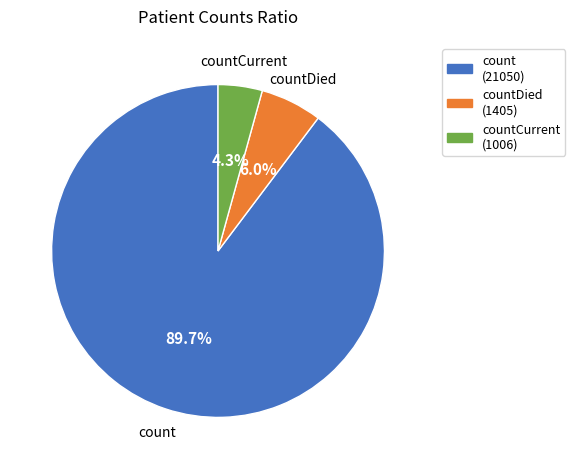

Which has a higher value, countCurrent or countDied?

countDied